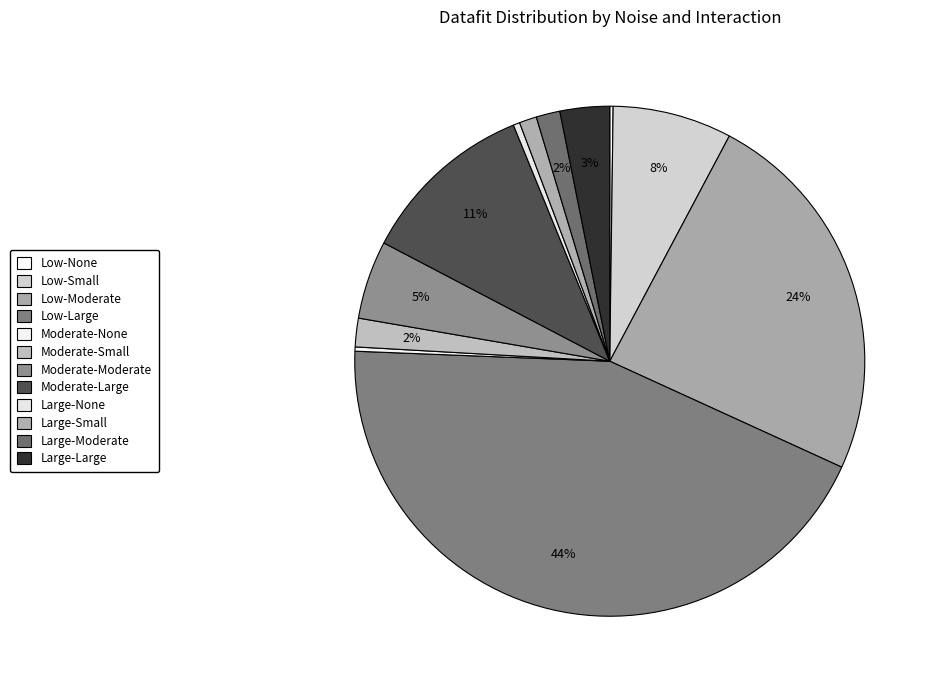

True or false: Low-Small accounts for 8% of the total.

True